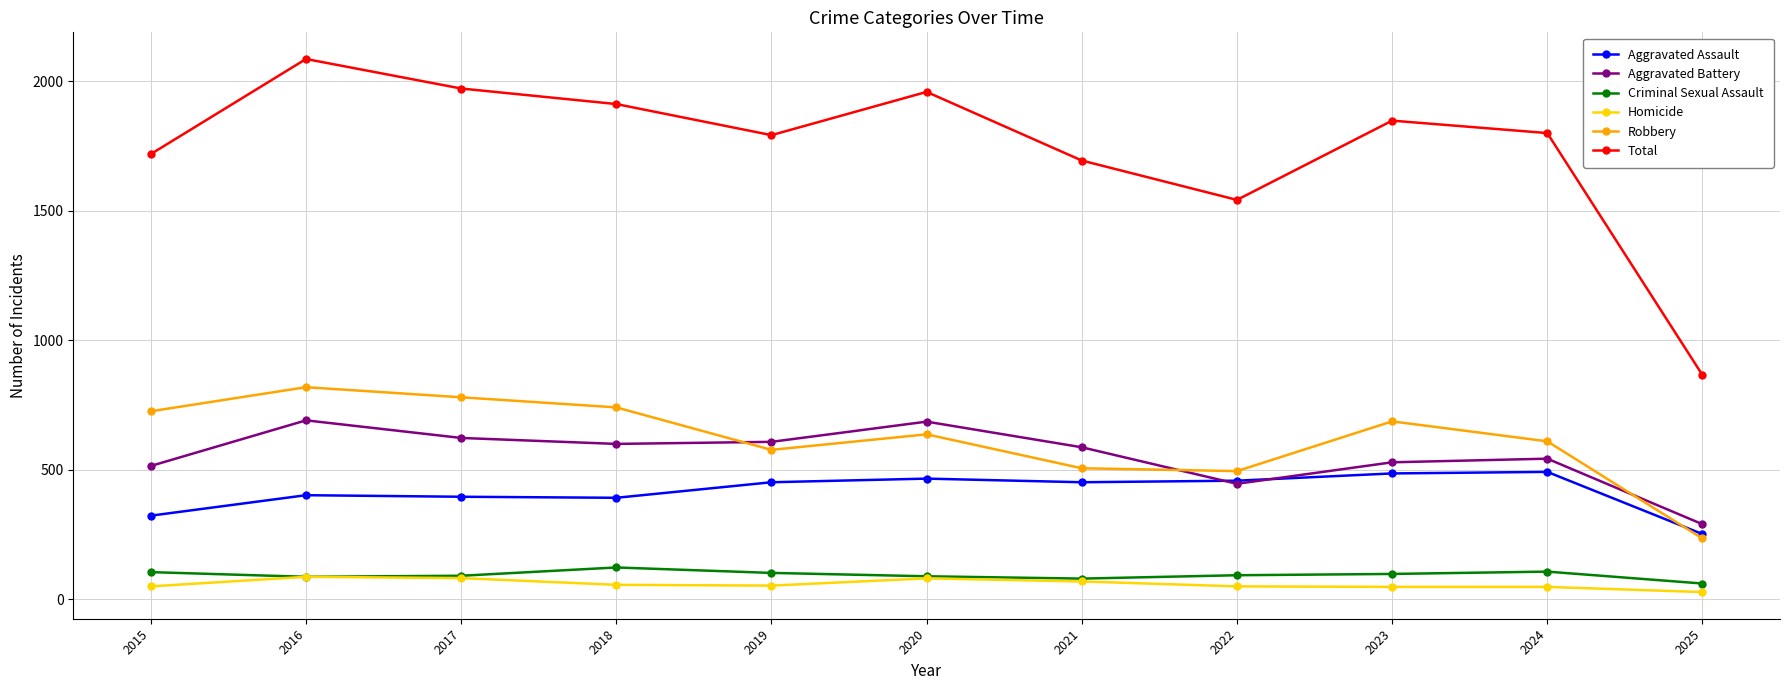

What is the value of the Total point at the 5th from the left?

1792